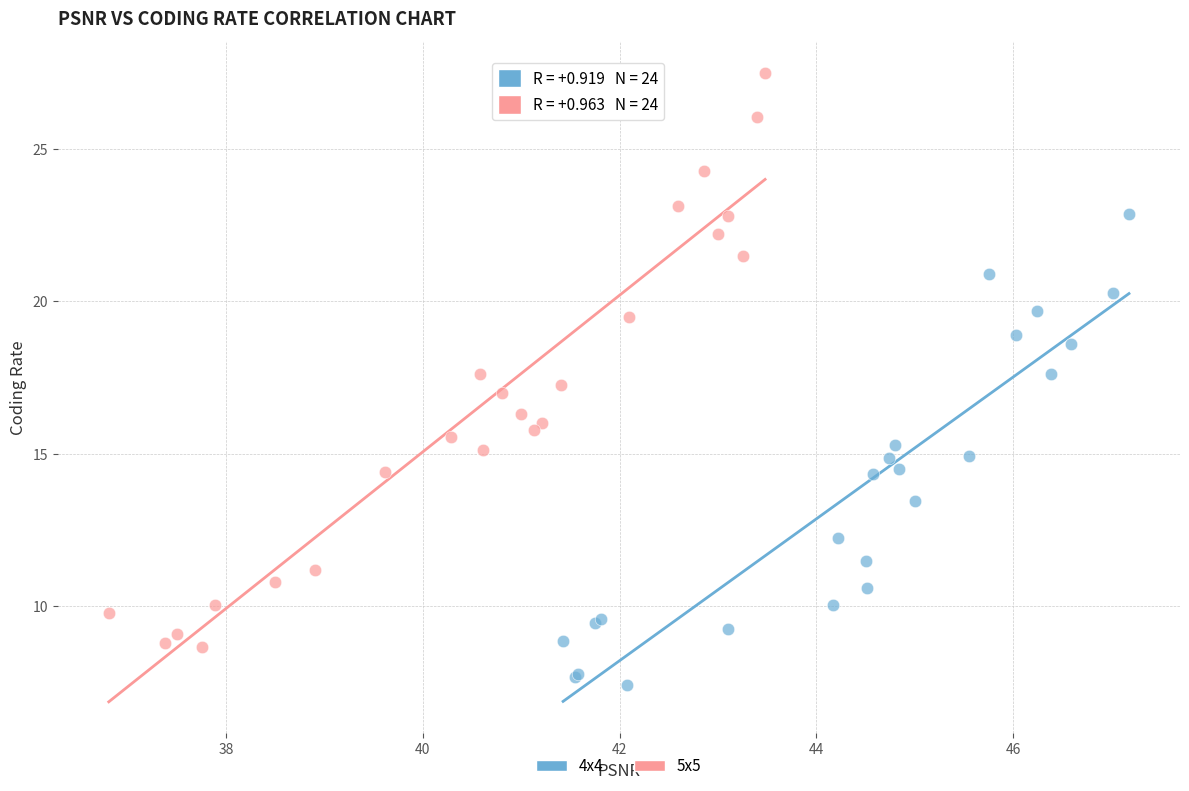

Which series reaches the minimum Y coordinate?

4x4